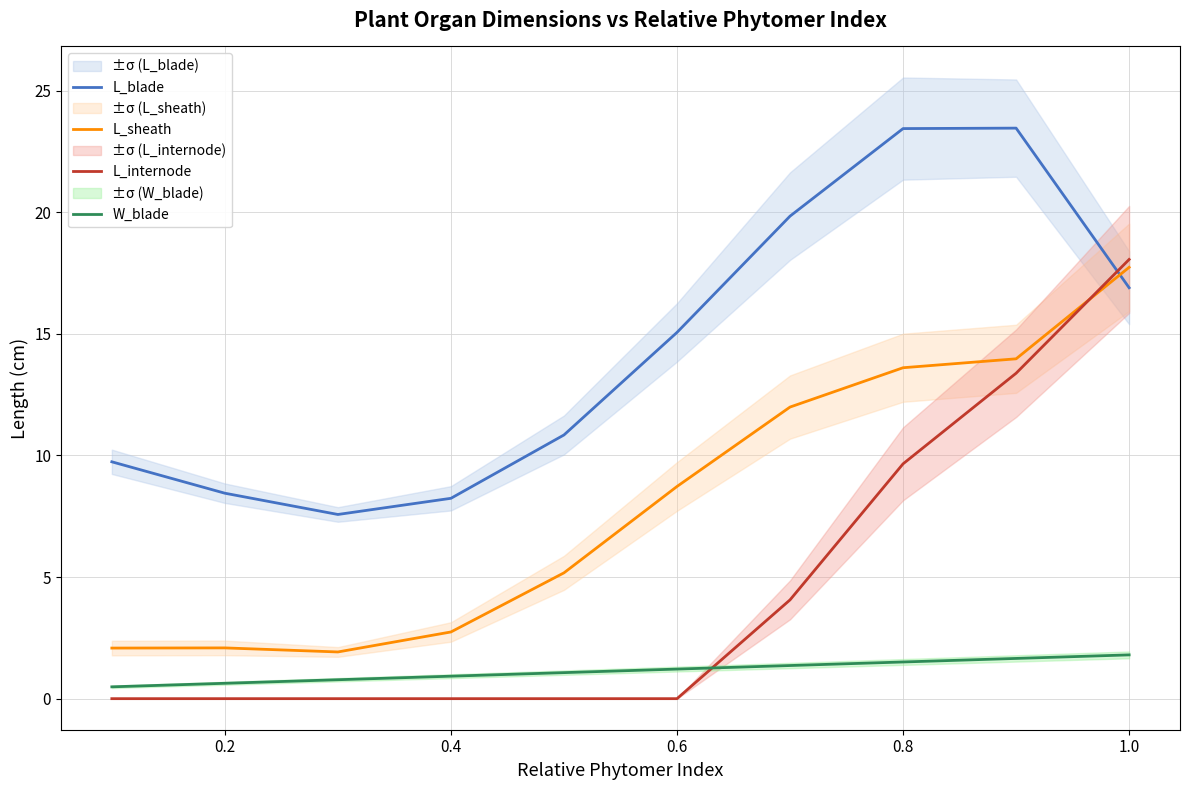

Which category has the highest value in the L_sheath series?

1.0